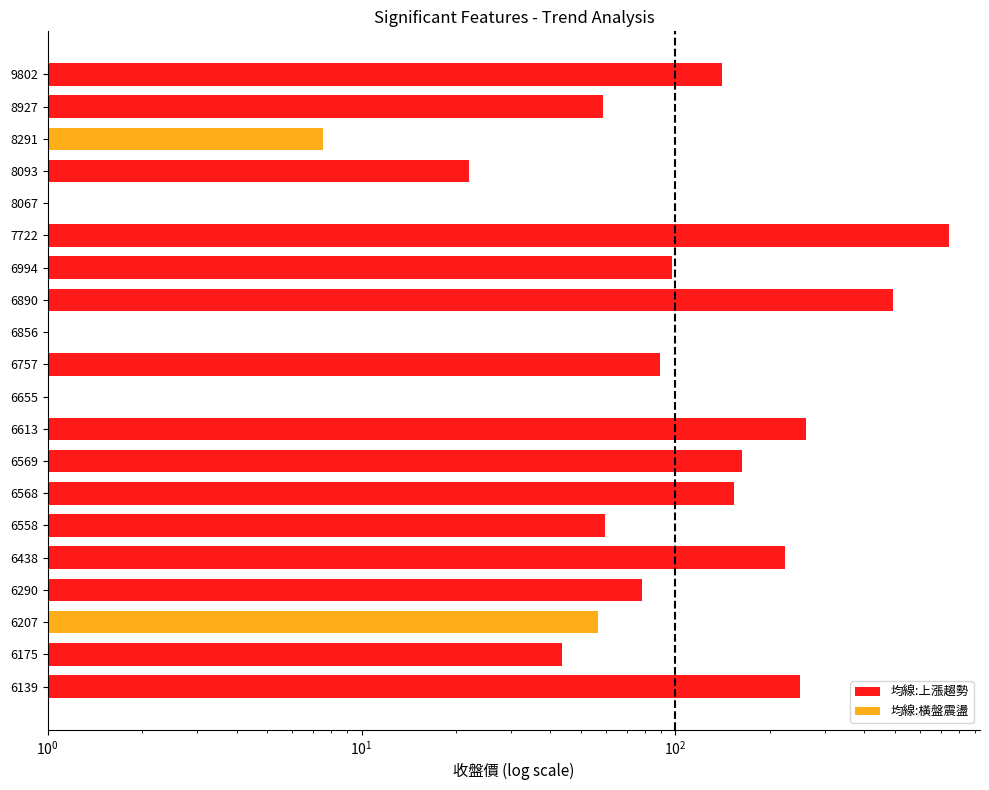

Reading left to right, transcribe all the data shown in this chart.

均線:上漲趨勢: 140.5	58.6	0.0	22.0	0.0	743.0	97.7	495.0	0.0	89.6	0.0	260.0	163.0	154.0	59.5	224.0	78.0	0.0	43.6	250.0
均線:橫盤震盪: 0.0	0.0	7.5	0.0	0.0	0.0	0.0	0.0	0.0	0.0	0.0	0.0	0.0	0.0	0.0	0.0	0.0	56.8	0.0	0.0